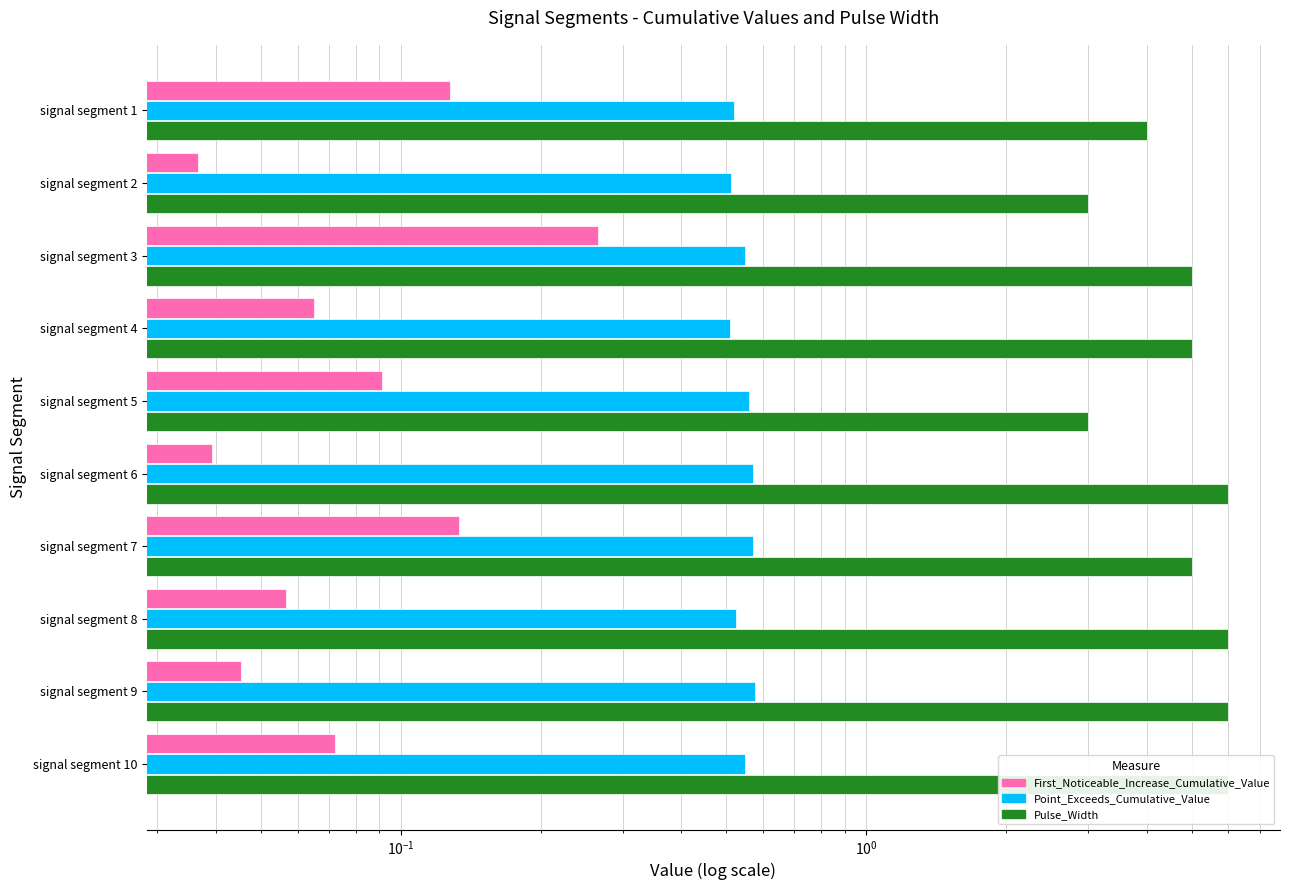

What is the lowest value of the Pulse_Width series?

3.0